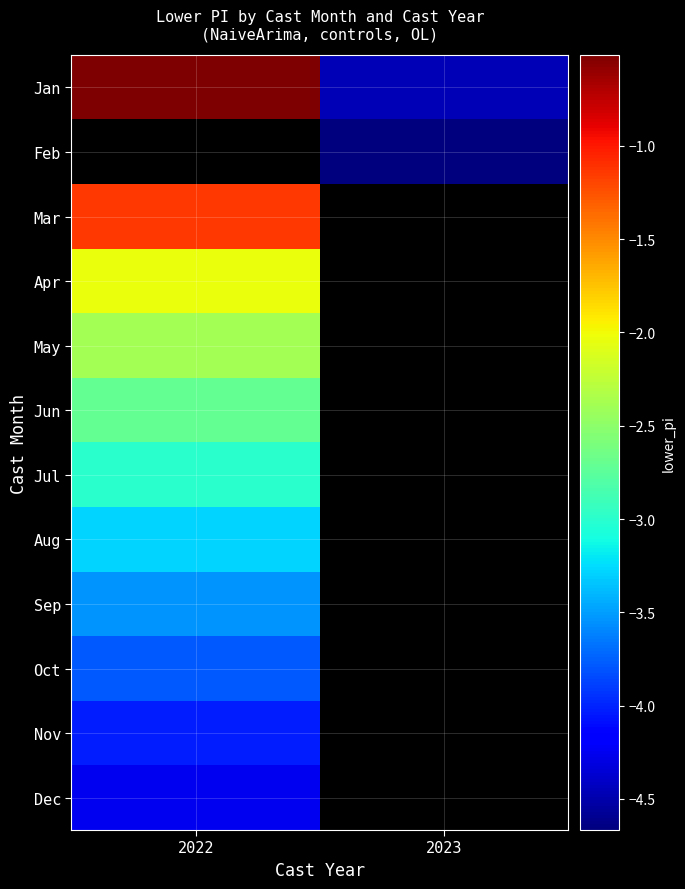

How many series are shown in this chart?

12